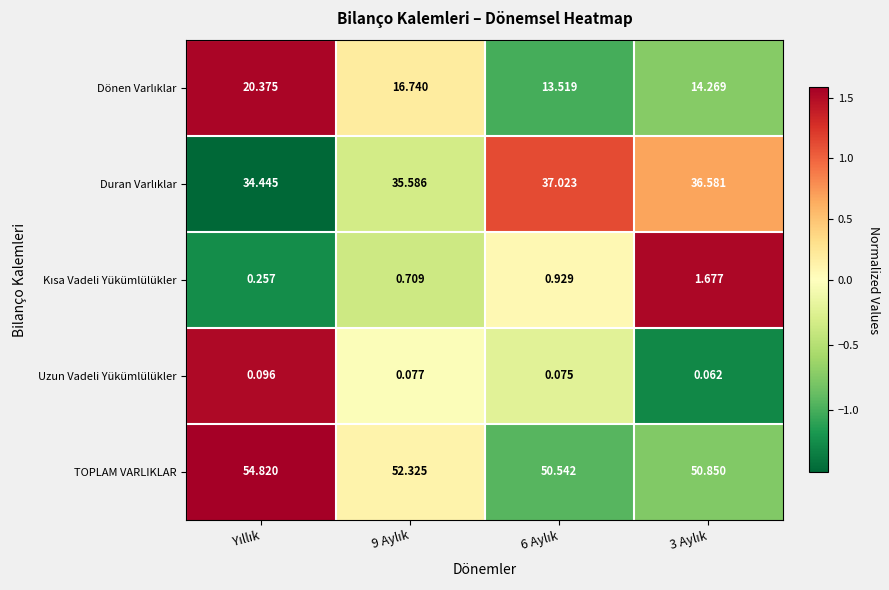

Which series has the largest total across all categories?

TOPLAM VARLIKLAR